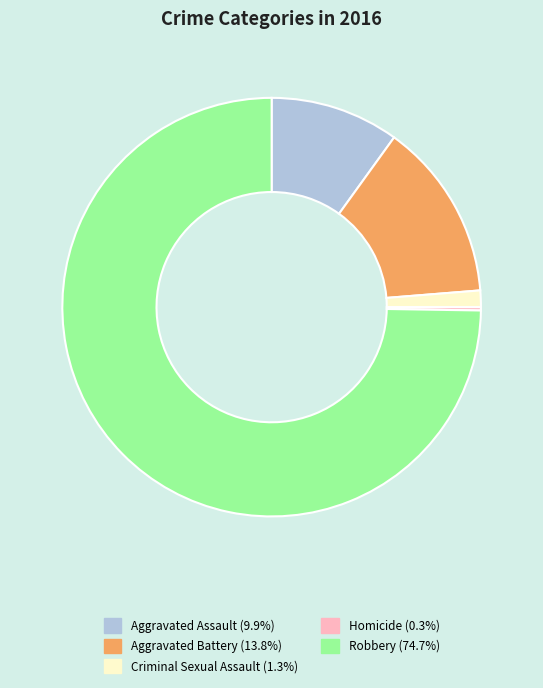

Which has a higher value, Aggravated Battery or Criminal Sexual Assault?

Aggravated Battery